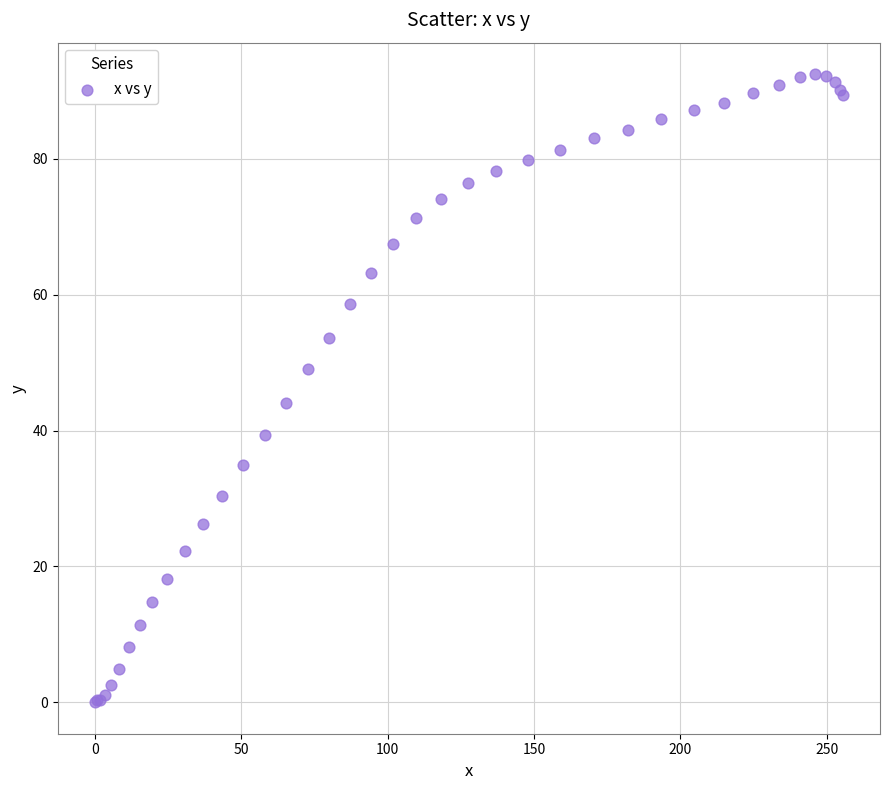

What Y value in the scatter plot is closest to 46?

44.0